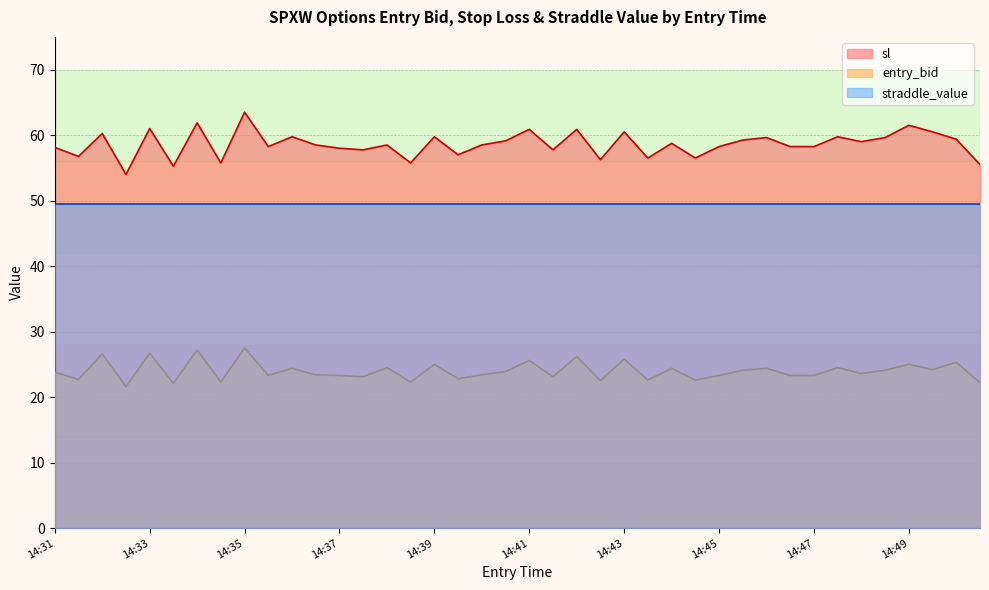

List the series in order of their overall mean, highest first.

sl, straddle_value, entry_bid